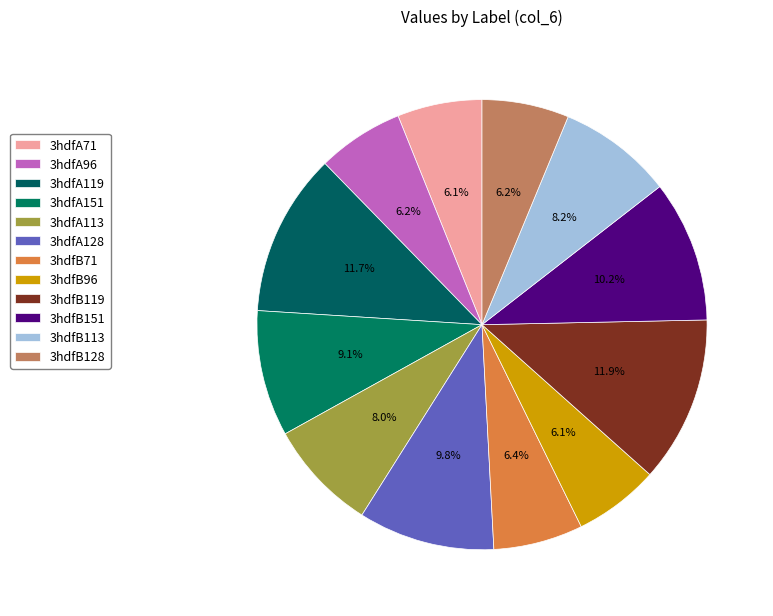

Is it true that 3hdfA71 is 1% of the pie?

False